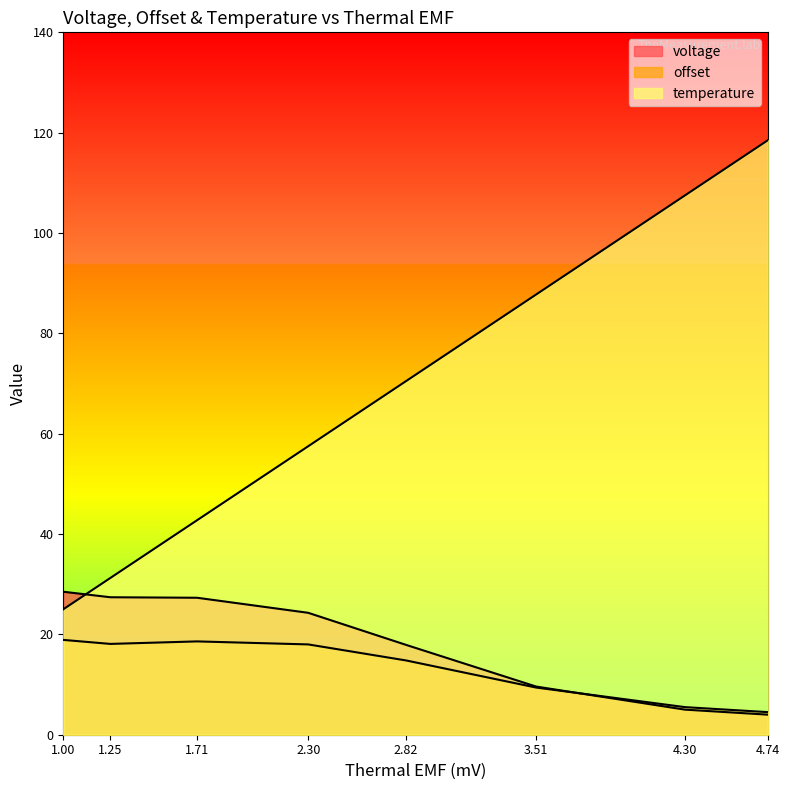

Which series has the widest spread of values?

temperature